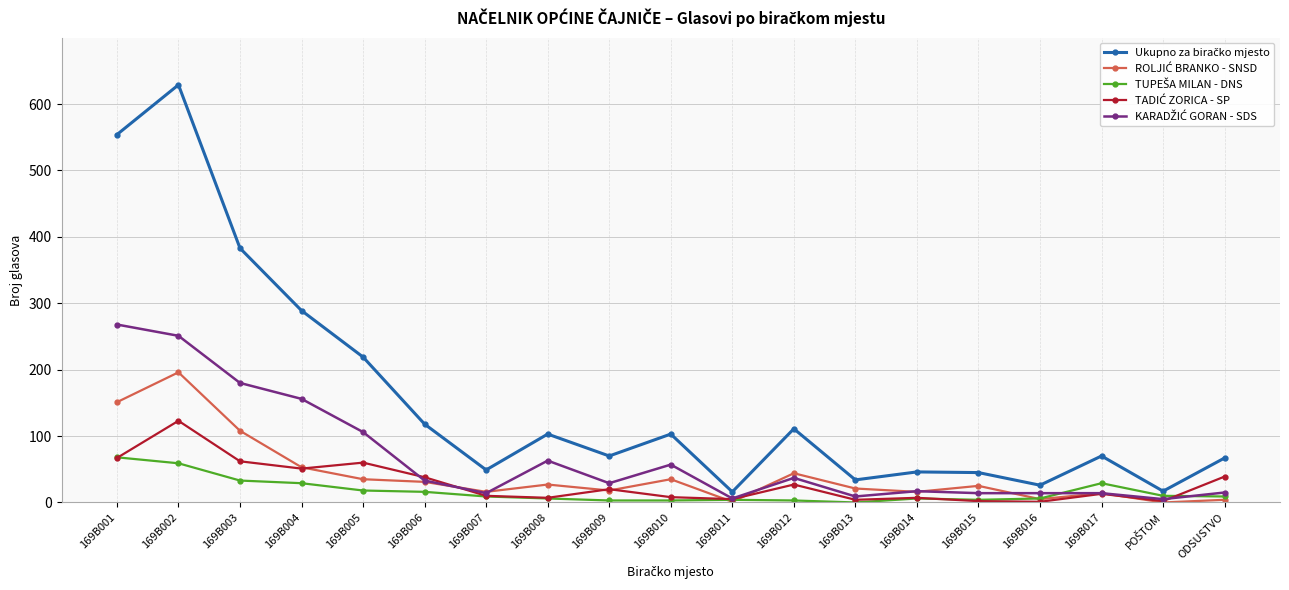

What is the greatest value displayed?

629